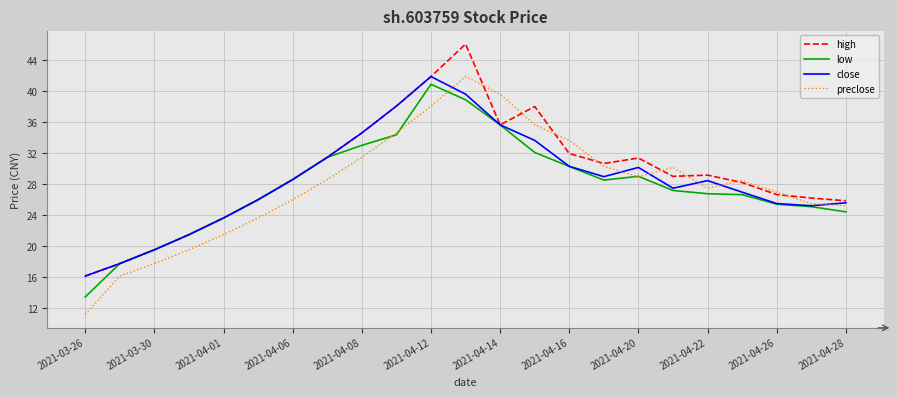

How many series are shown in this chart?

4